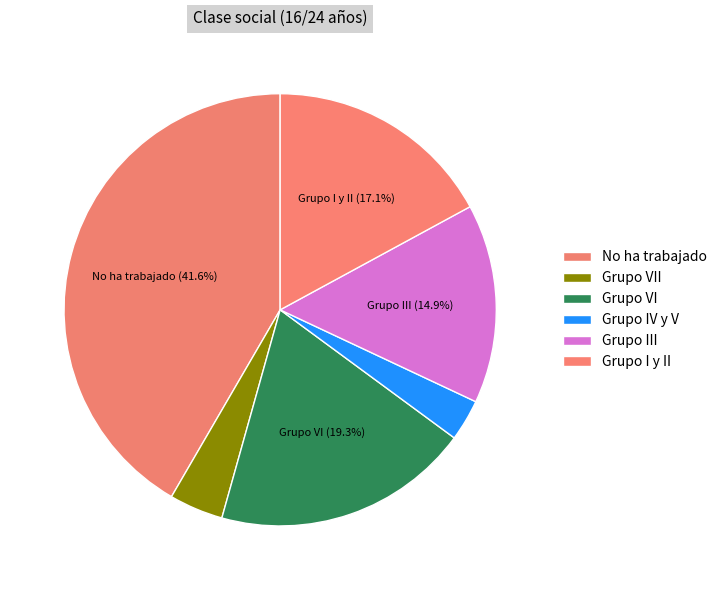

Does any single category account for the majority?

No